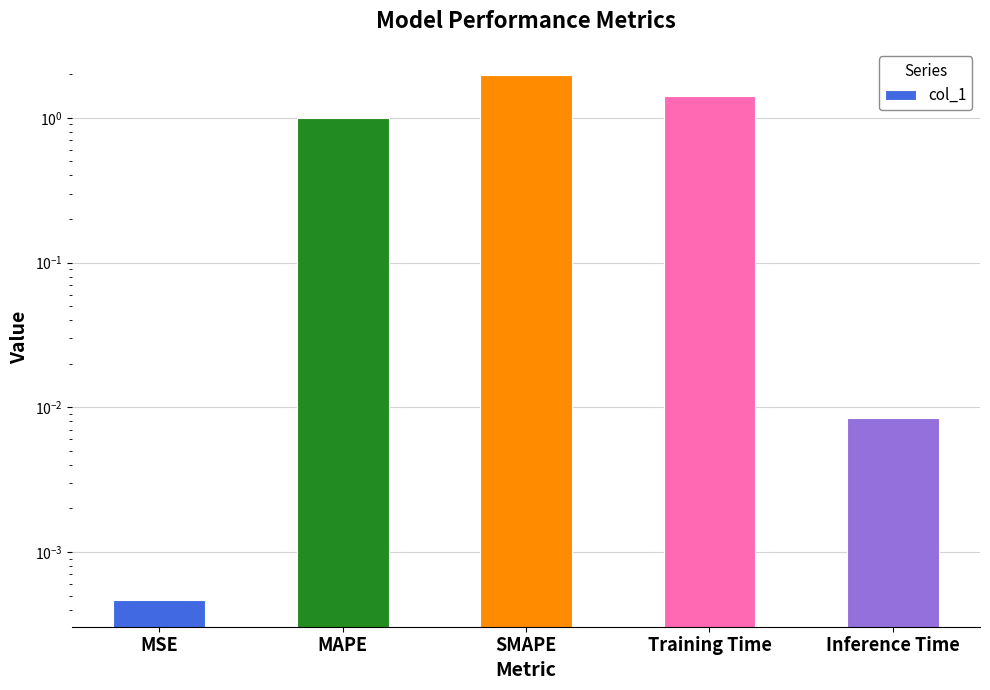

What is the difference between the values at MSE and MAPE?

1.0